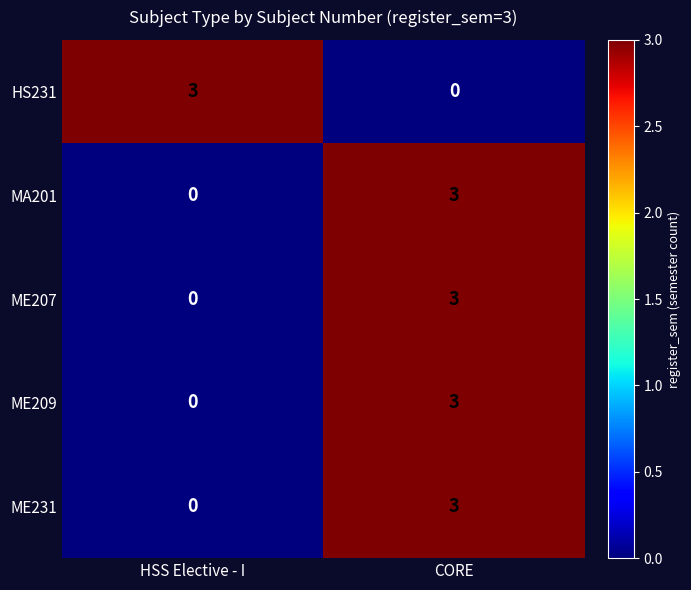

What is the total value across all series at HSS Elective - I?

3